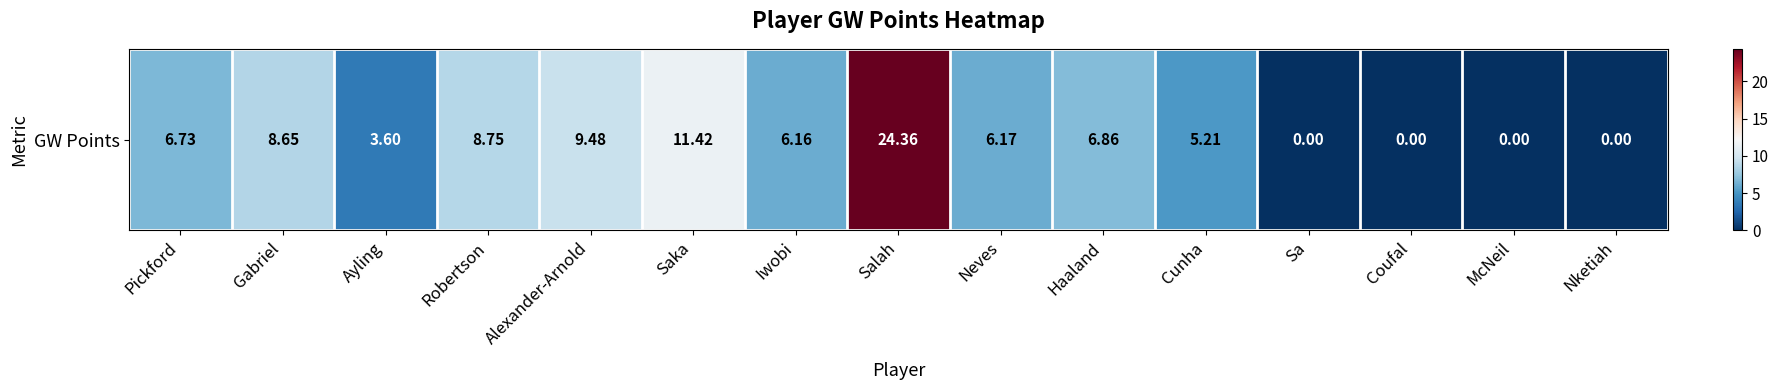

What is the greatest value displayed?

24.4